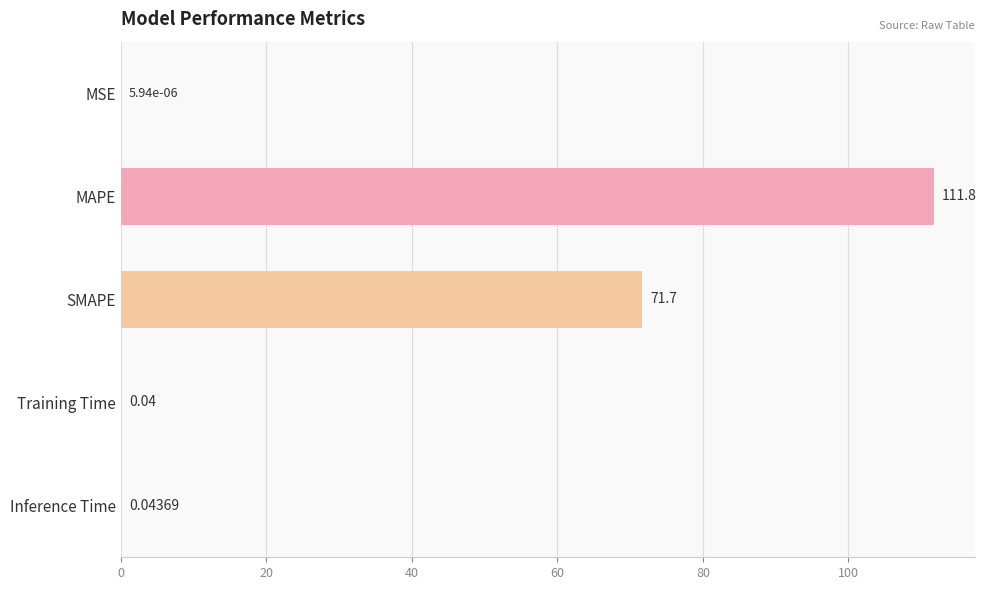

How many data points does each series have?

5